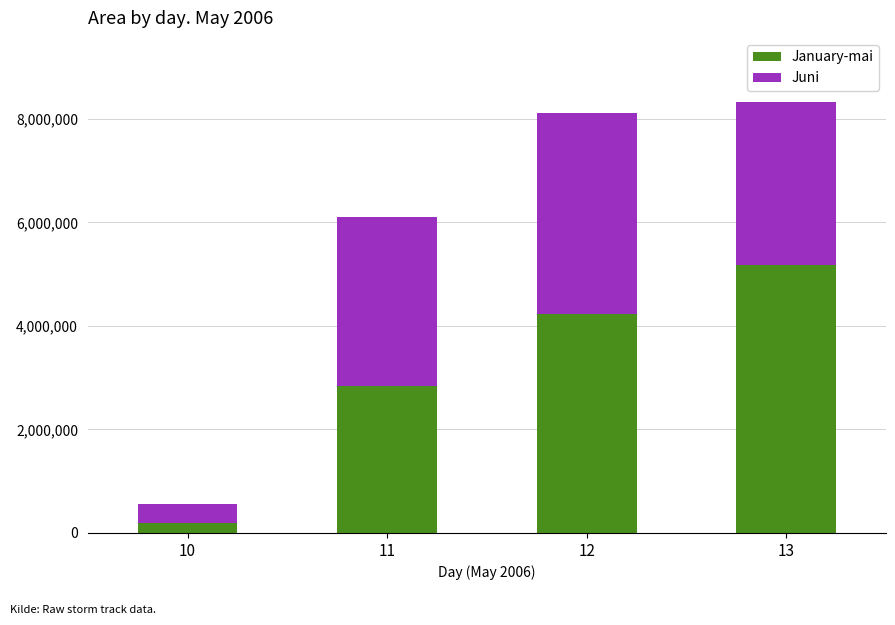

What is the approximate value of January-mai at 11?

2843125